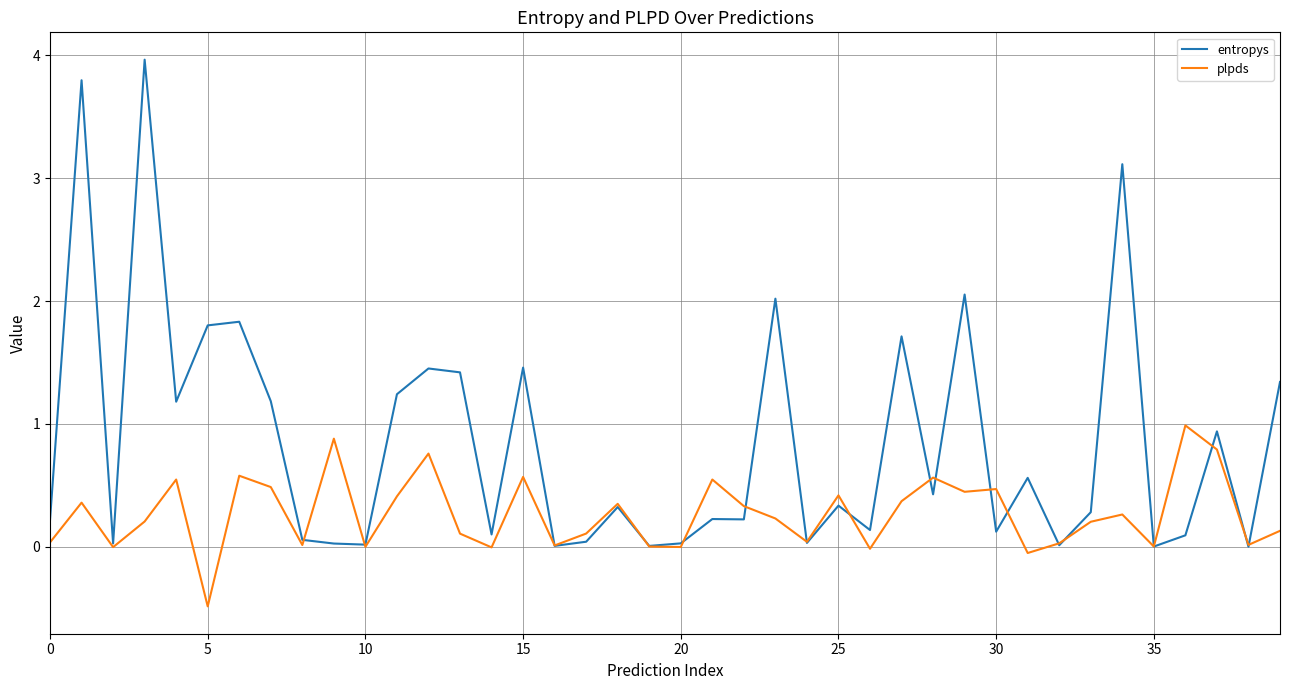

Does the chart have visible grid lines?

Yes